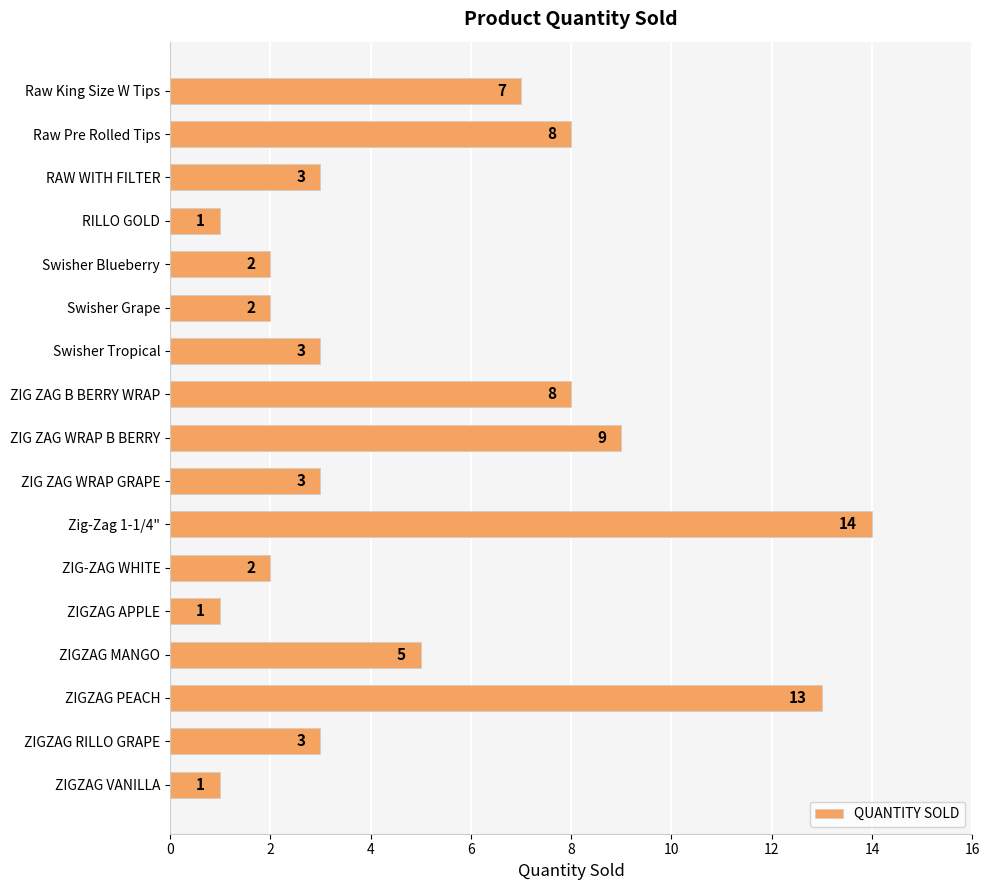

Between Raw Pre Rolled Tips and Swisher Tropical, which is larger?

Raw Pre Rolled Tips